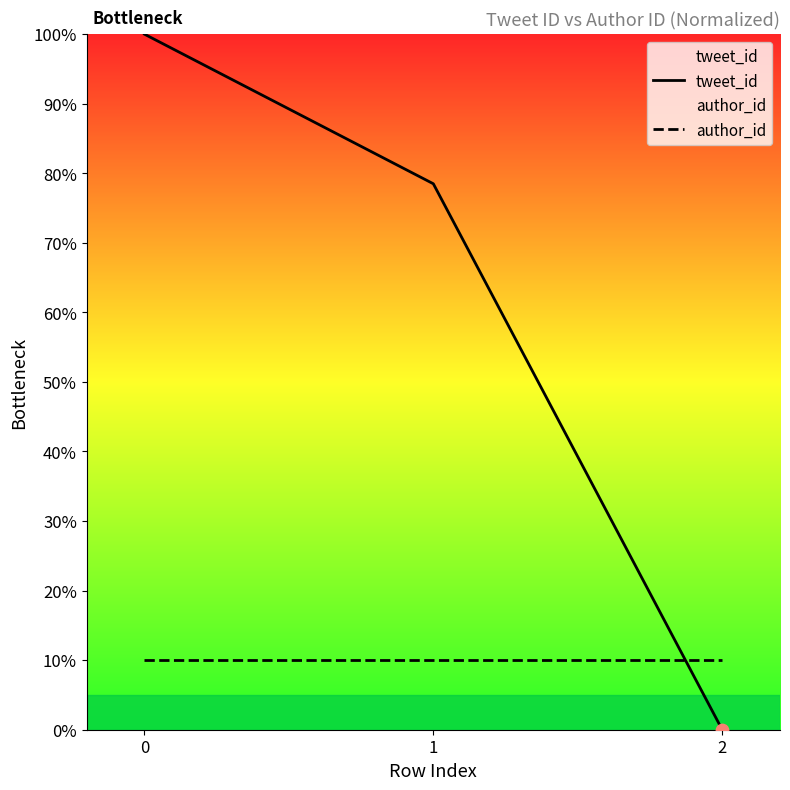

What are all the series names shown in the legend?

tweet_id, author_id